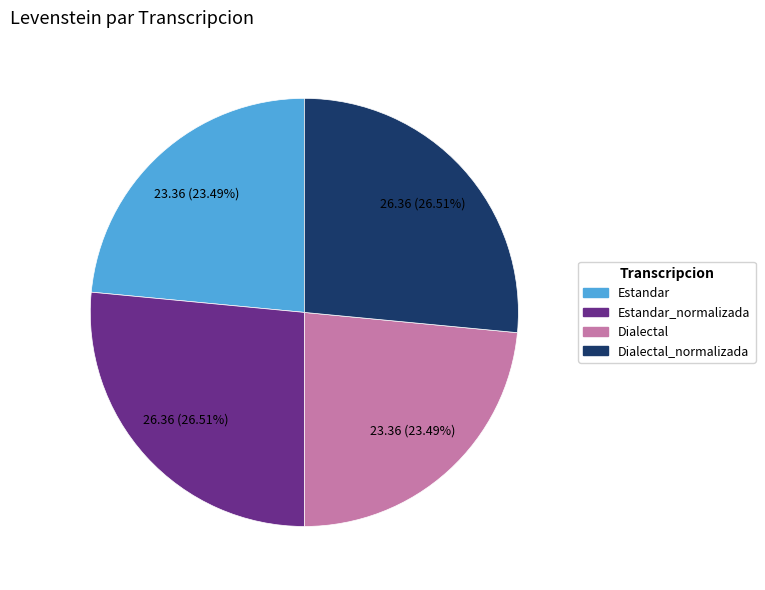

Does any single category account for the majority?

No